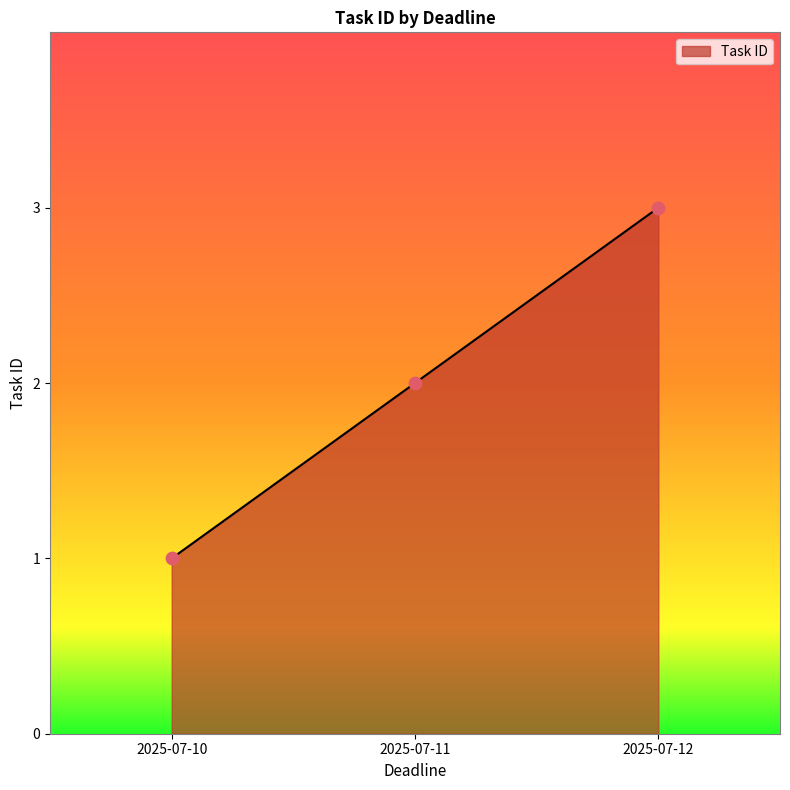

Between 2025-07-10 and 2025-07-12, which is larger?

2025-07-12